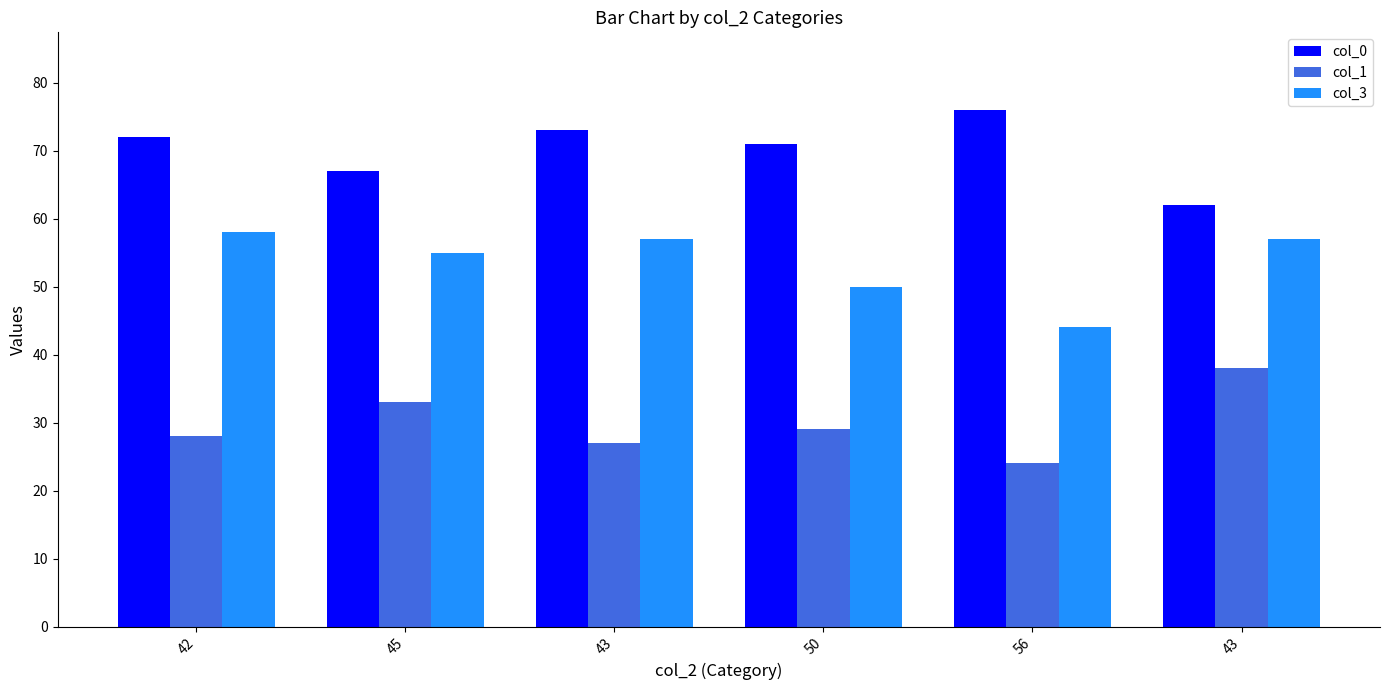

Which has a higher value, 56 or 50?

56